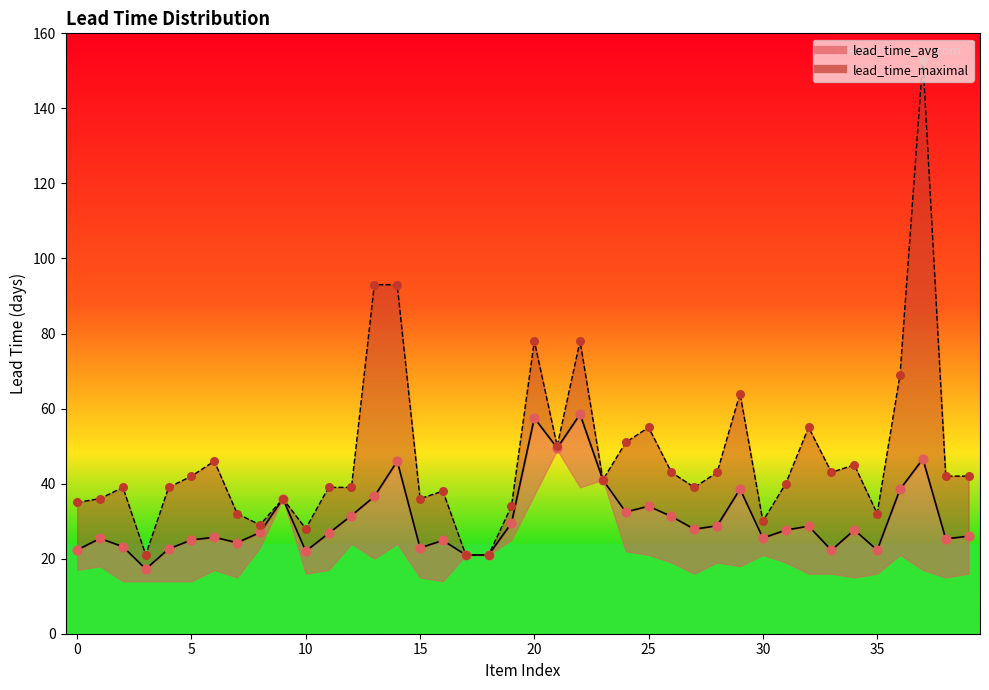

Which series has the widest spread of Y values?

lead_time_maximal